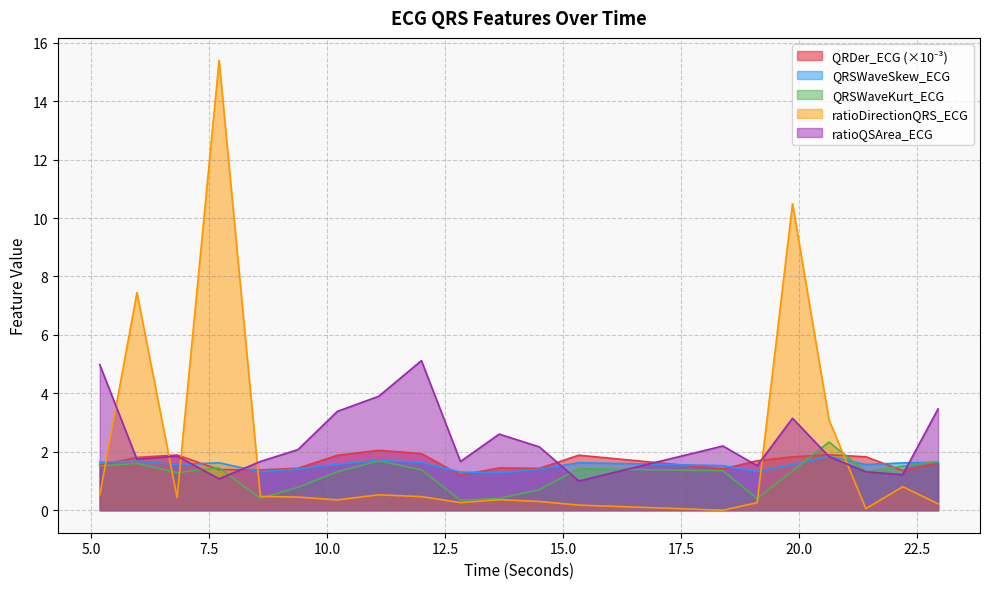

The ratioDirectionQRS_ECG series shows 0.5 at 12.0. True or false?

True